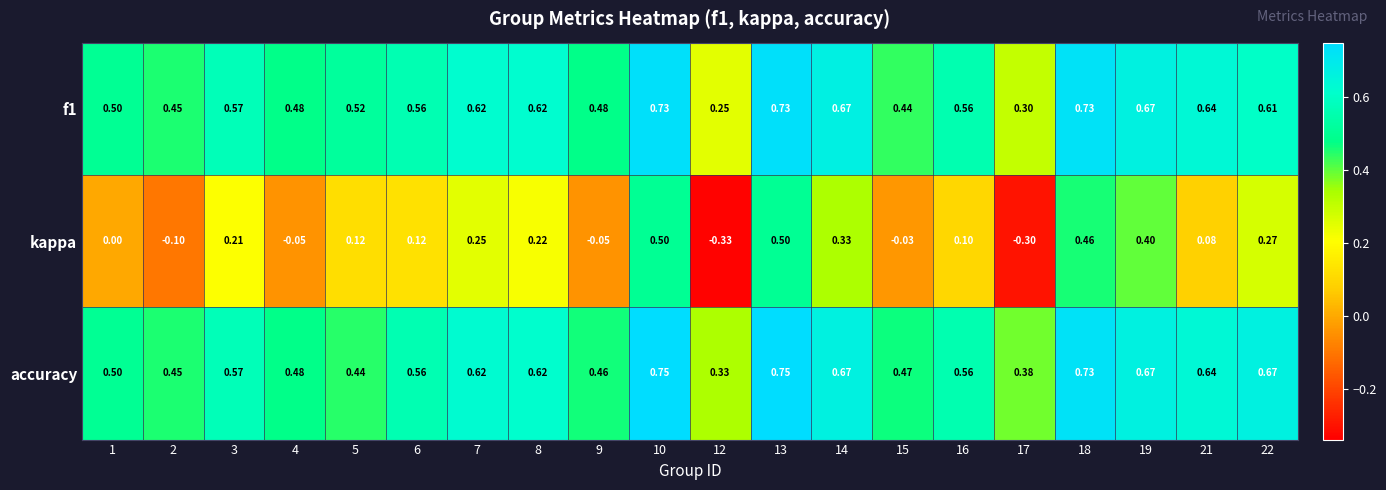

Is the value of accuracy at 9 greater than the value of kappa at 5?

Yes